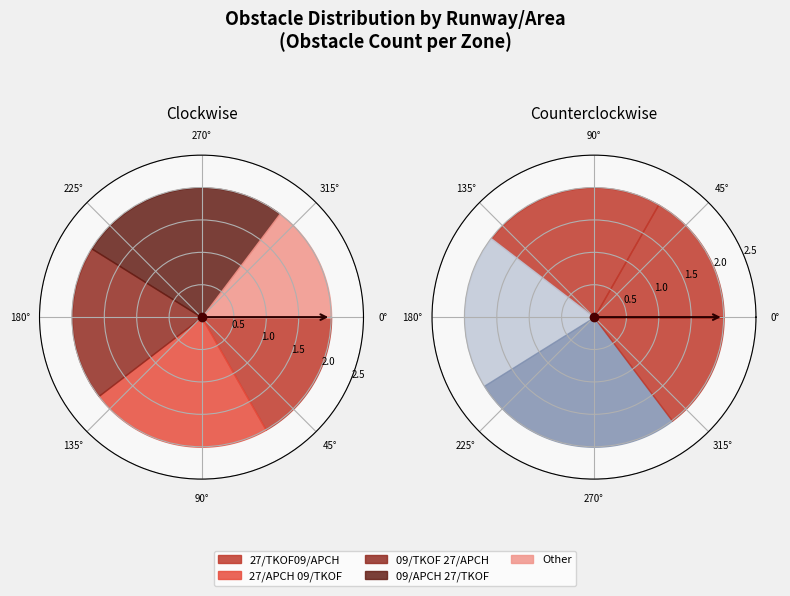

To the nearest percent, what is the difference between the 09/TKOF
27/APCH and Other slice percentages?

5%